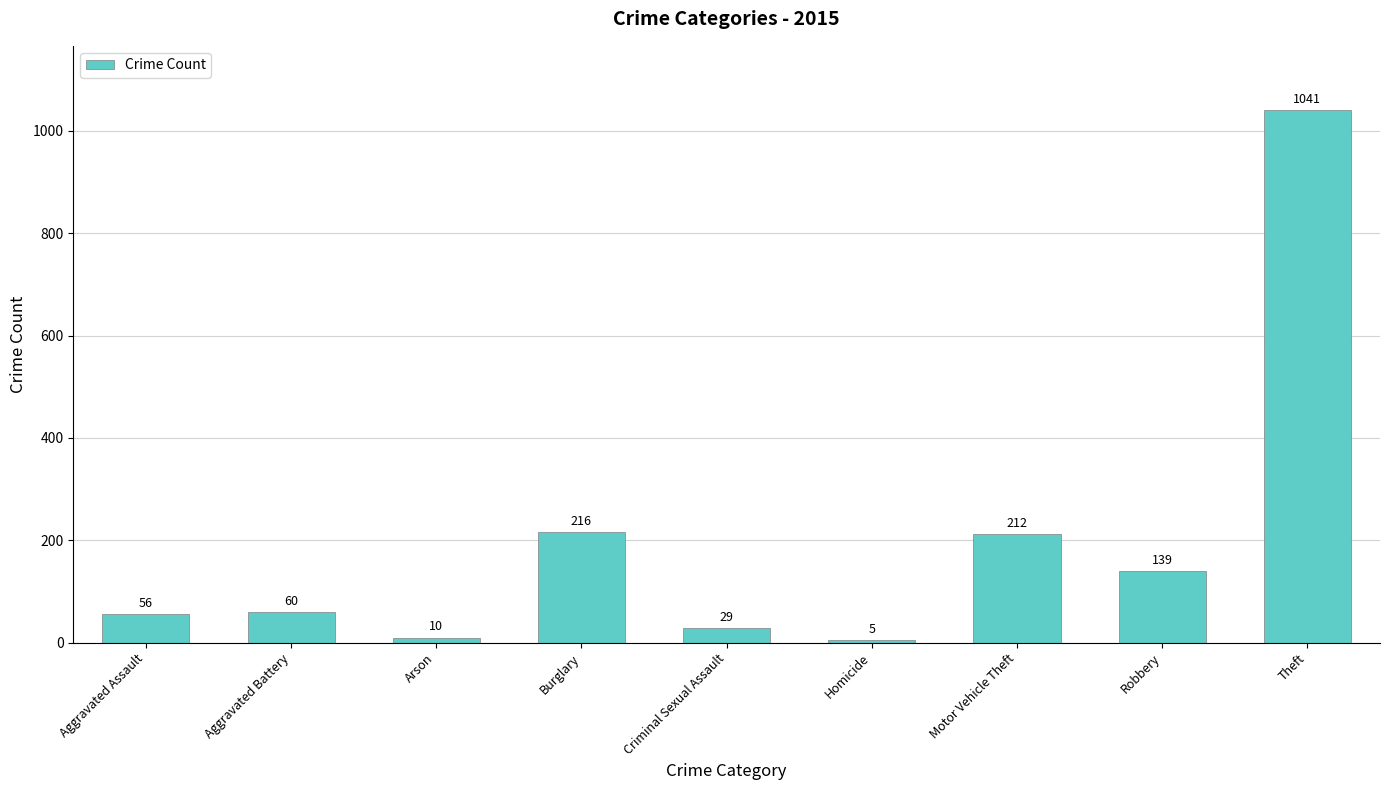

What is the label of the 4th bar from the right?

Homicide